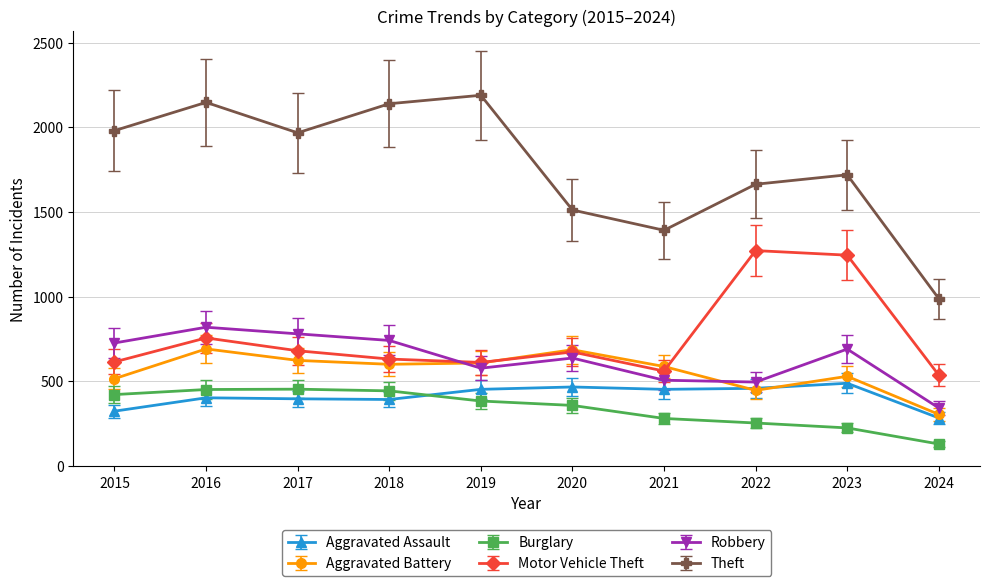

Which series has the widest spread of values?

Theft